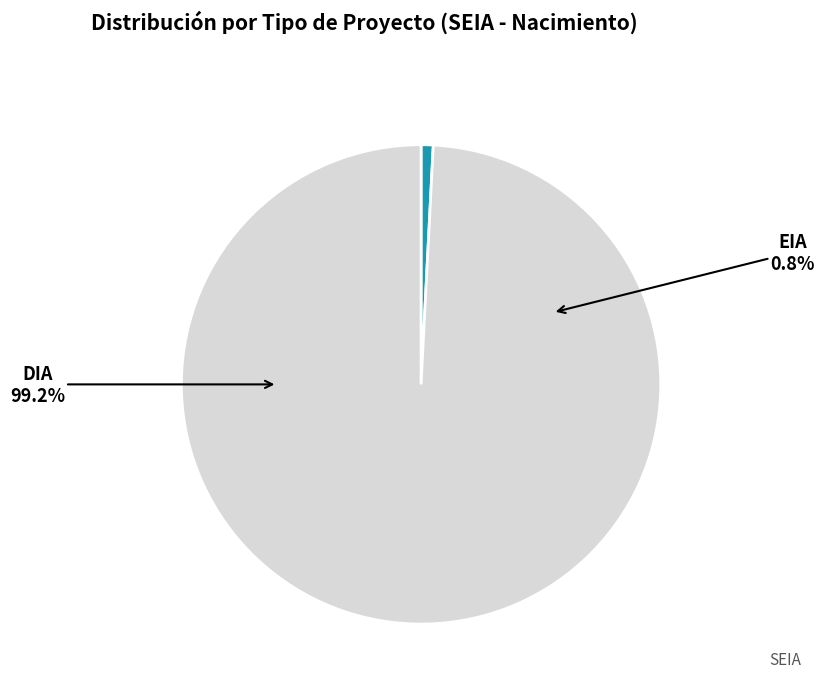

What is the smallest slice in the pie chart?

EIA